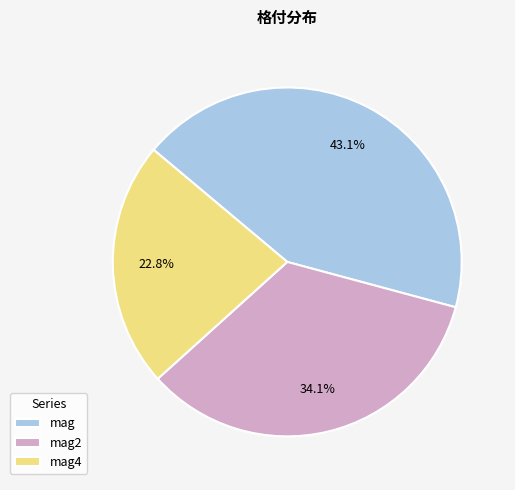

Which category has the biggest portion of the pie?

mag